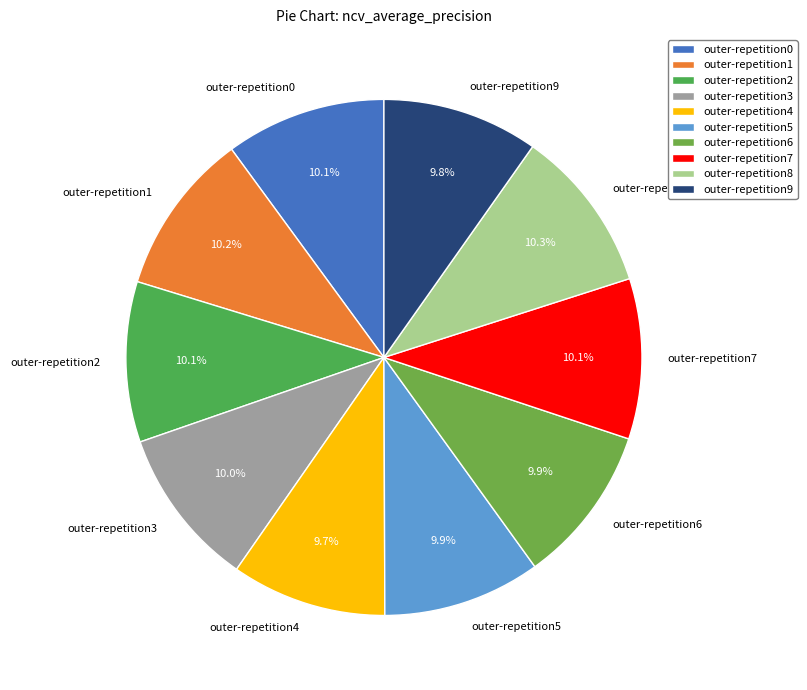

What percentage is NOT represented by outer-repetition9?

90.2%